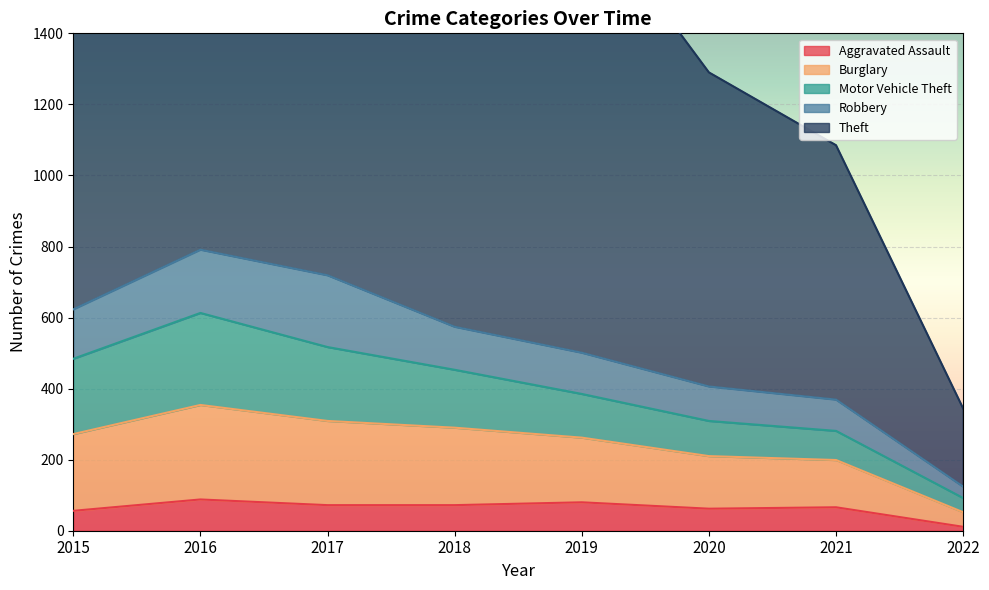

The value of Aggravated Assault at 2018 is 72. True or false?

True